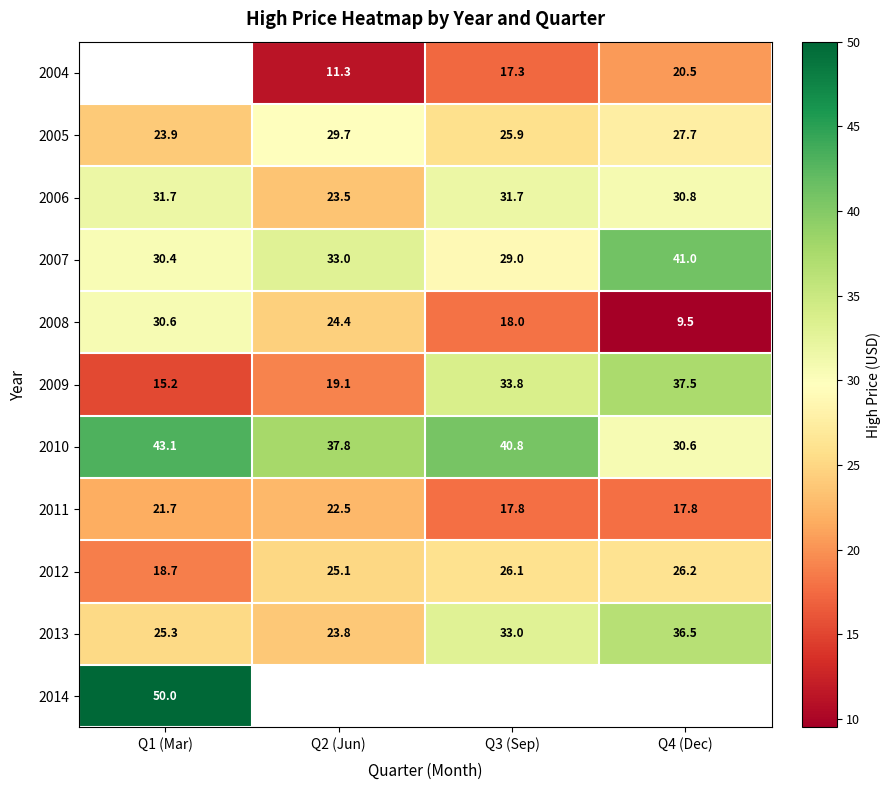

What is the smallest value displayed?

9.5